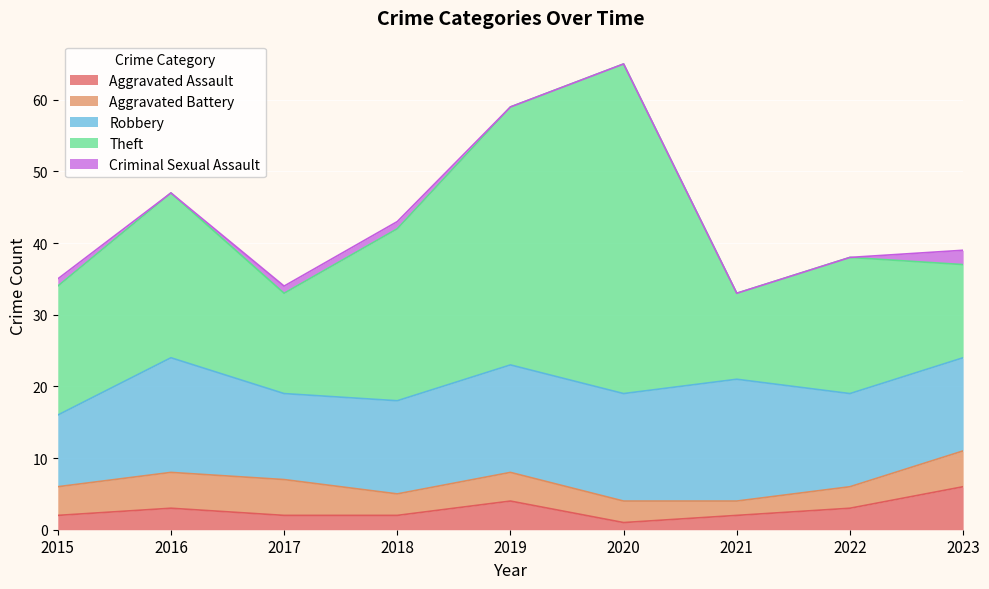

At which label does Criminal Sexual Assault reach its peak?

2023